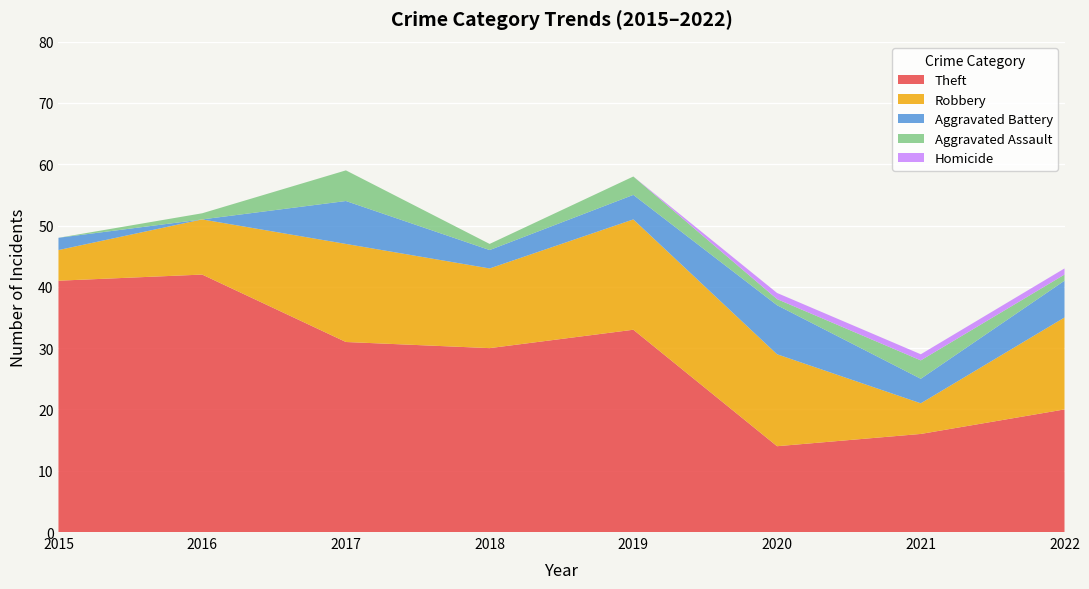

Reading right to left, transcribe all the data shown in this chart.

Theft: 20	16	14	33	30	31	42	41
Robbery: 15	5	15	18	13	16	9	5
Aggravated Battery: 6	4	8	4	3	7	0	2
Aggravated Assault: 1	3	1	3	1	5	1	0
Homicide: 1	1	1	0	0	0	0	0